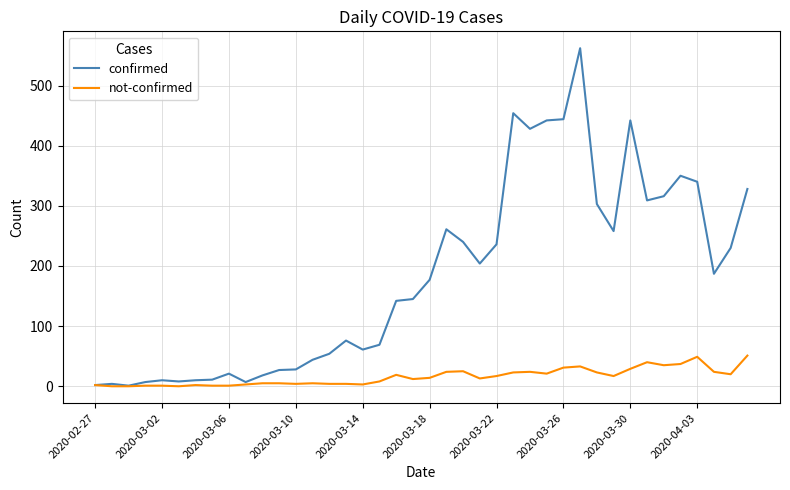

List the series in order of their overall mean, lowest first.

not-confirmed, confirmed